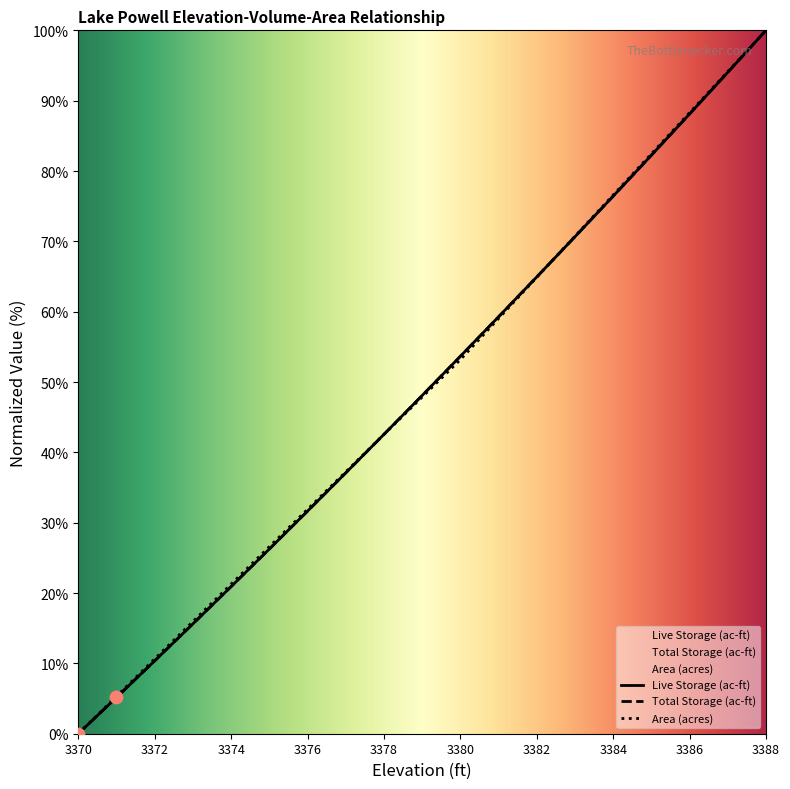

Is it true that Area (acres) equals 53.2 at 3380?

True